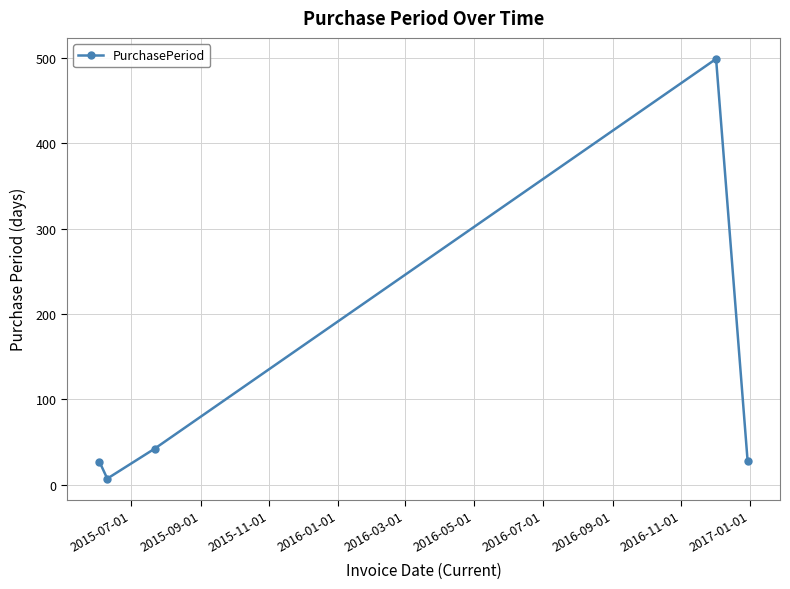

What is the maximum value shown in the chart?

499